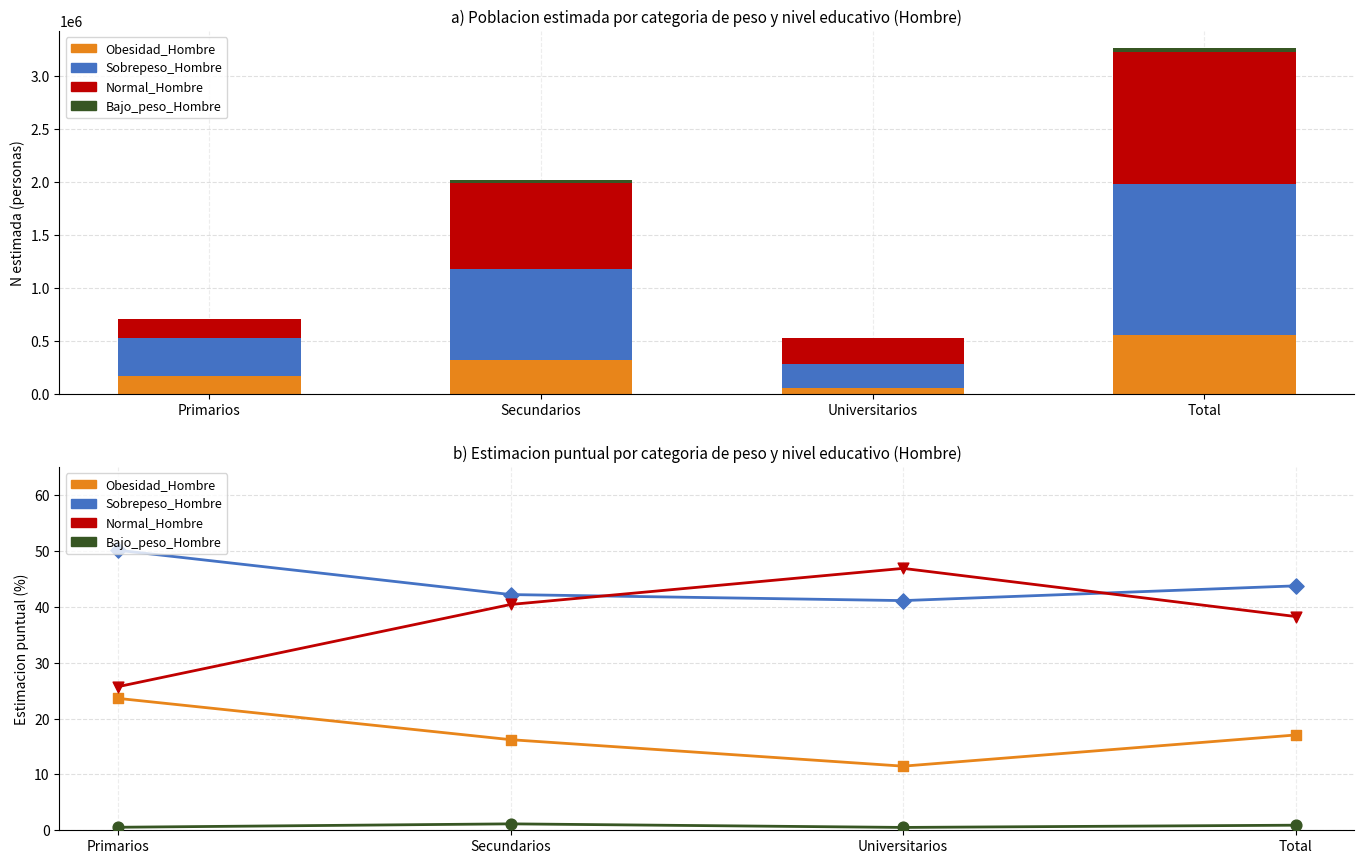

What are all the series names shown in the legend?

Obesidad_Hombre, Sobrepeso_Hombre, Normal_Hombre, Bajo_peso_Hombre